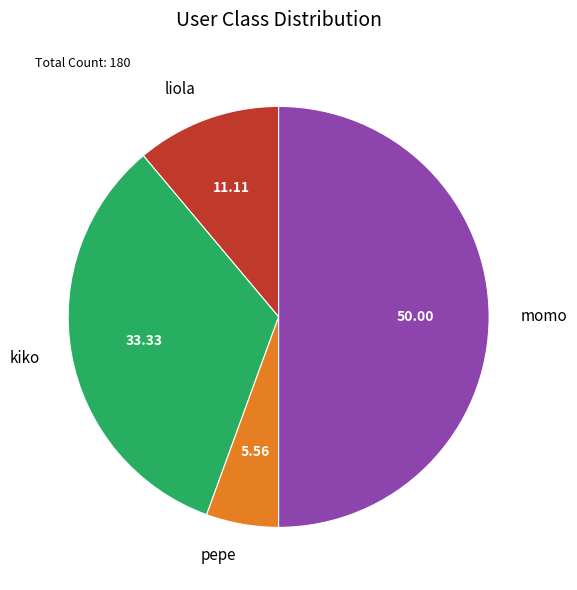

Is it true that pepe is 18% of the pie?

False